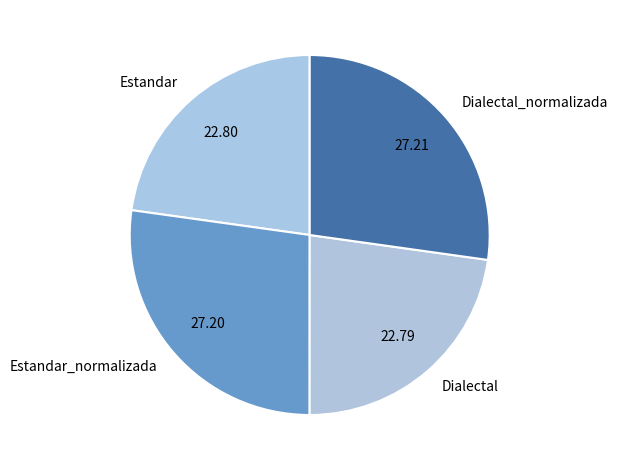

What is the ratio of the value at Dialectal to the value at Estandar?

1.0